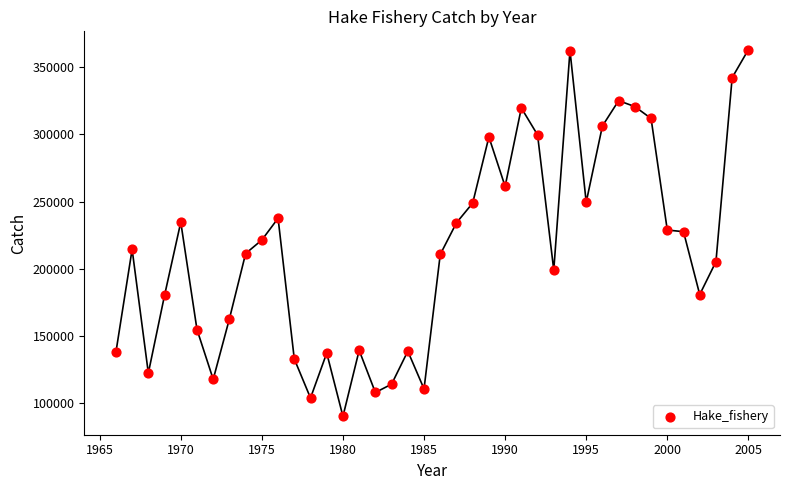

What is the range of X values (max minus min)?

39.0